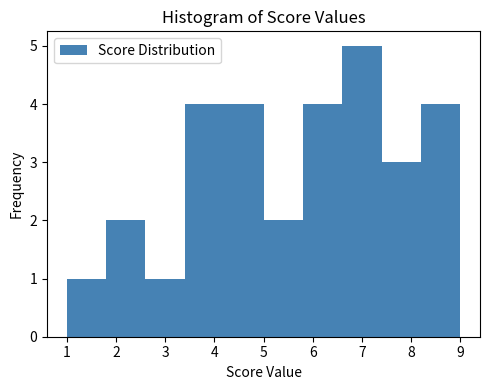

How tall is the bar that spans 5.0 to 5.8 on the x-axis? The values are not printed on the chart, so give them approximately, as read against the axis.

2